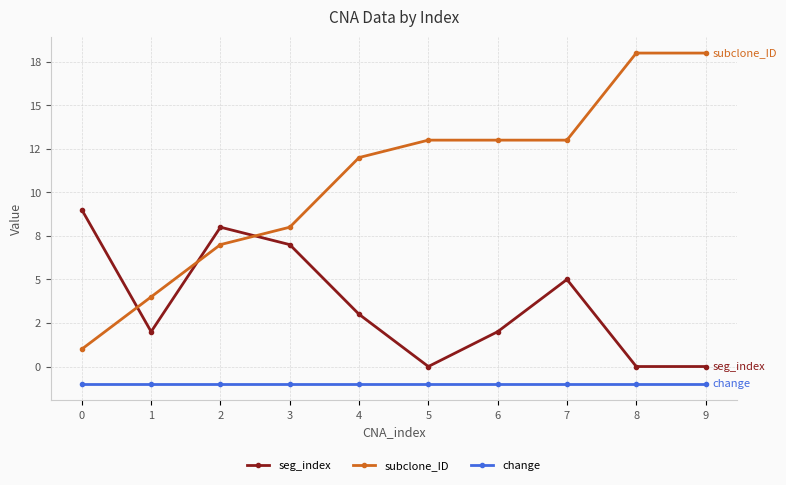

Which series has the largest range (max minus min)?

subclone_ID